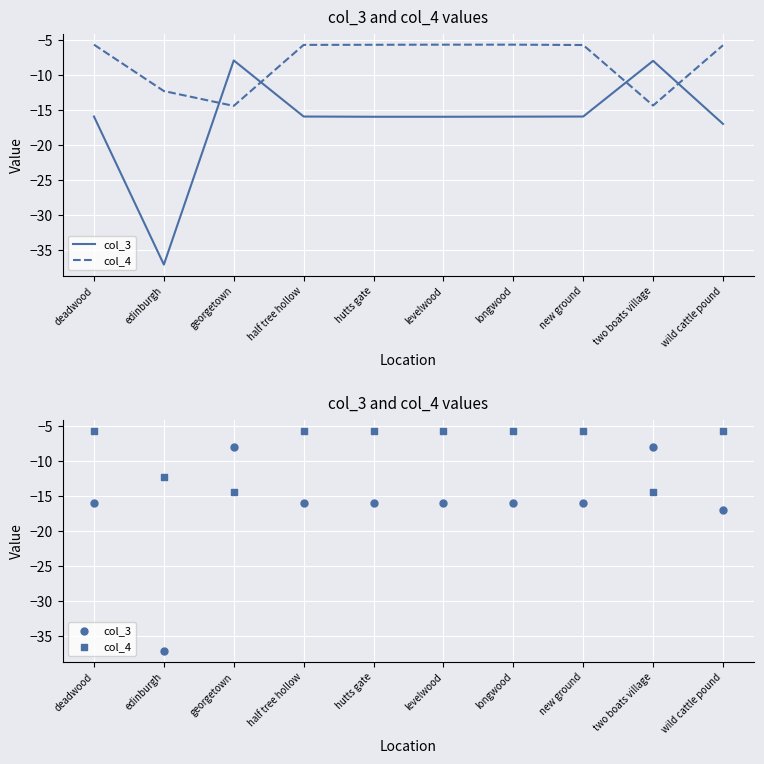

Which series reaches the minimum Y coordinate?

col_3